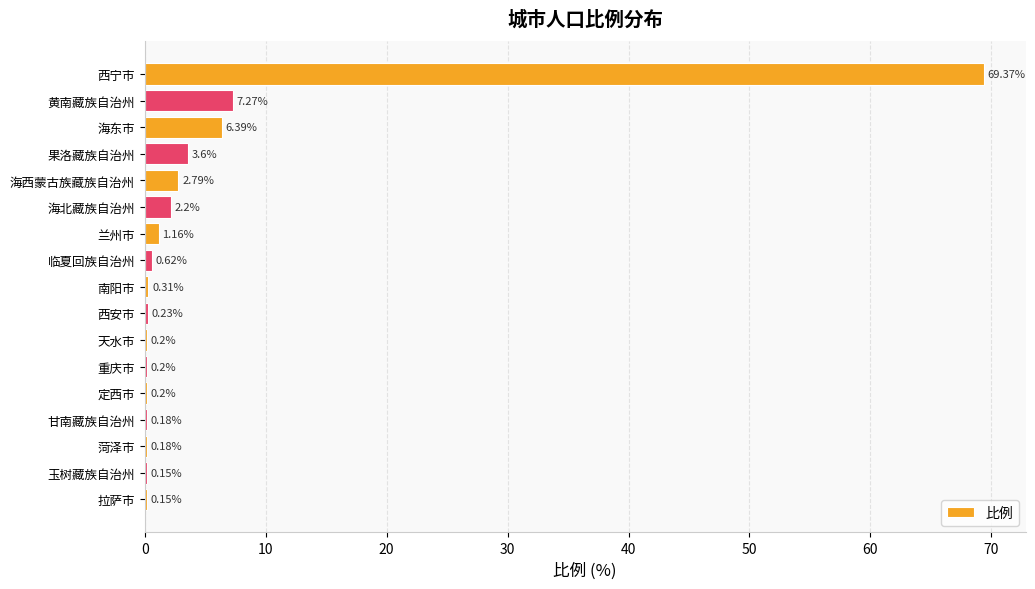

What is the sum of all values?

95.2